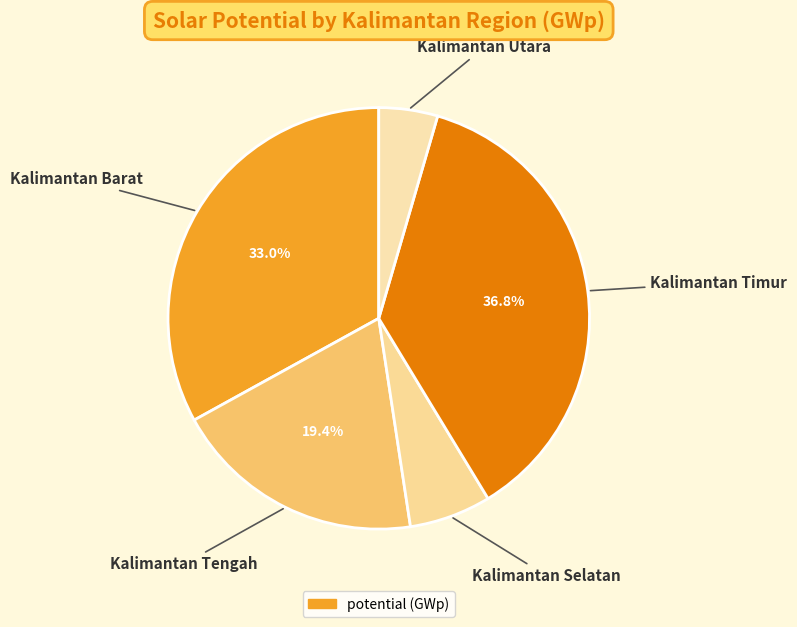

Count the number of slices in the pie.

5